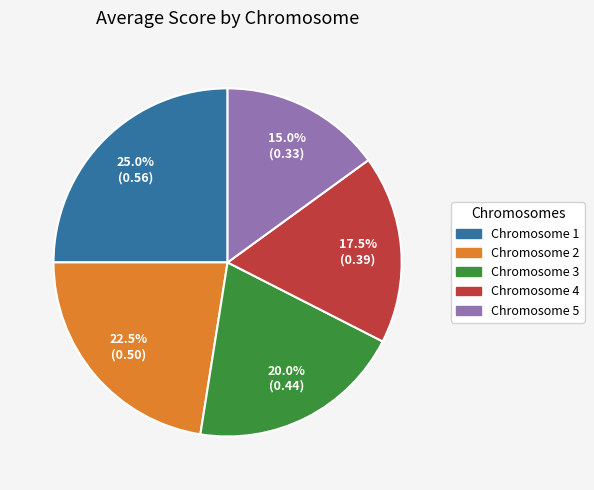

What is the smallest slice in the pie chart?

Chromosome 5